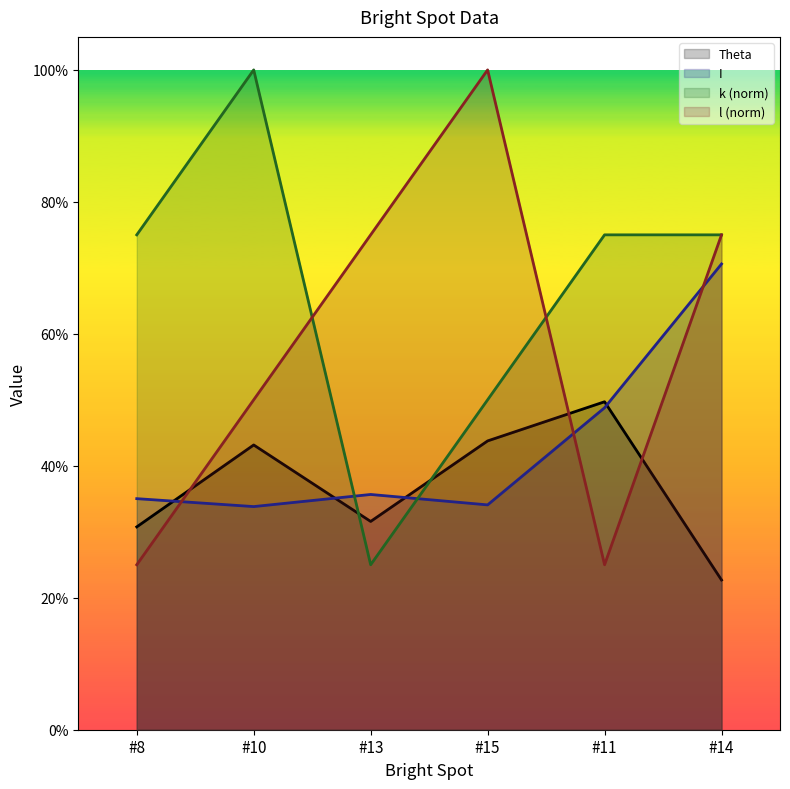

Where is the first local maximum for Theta?

#10